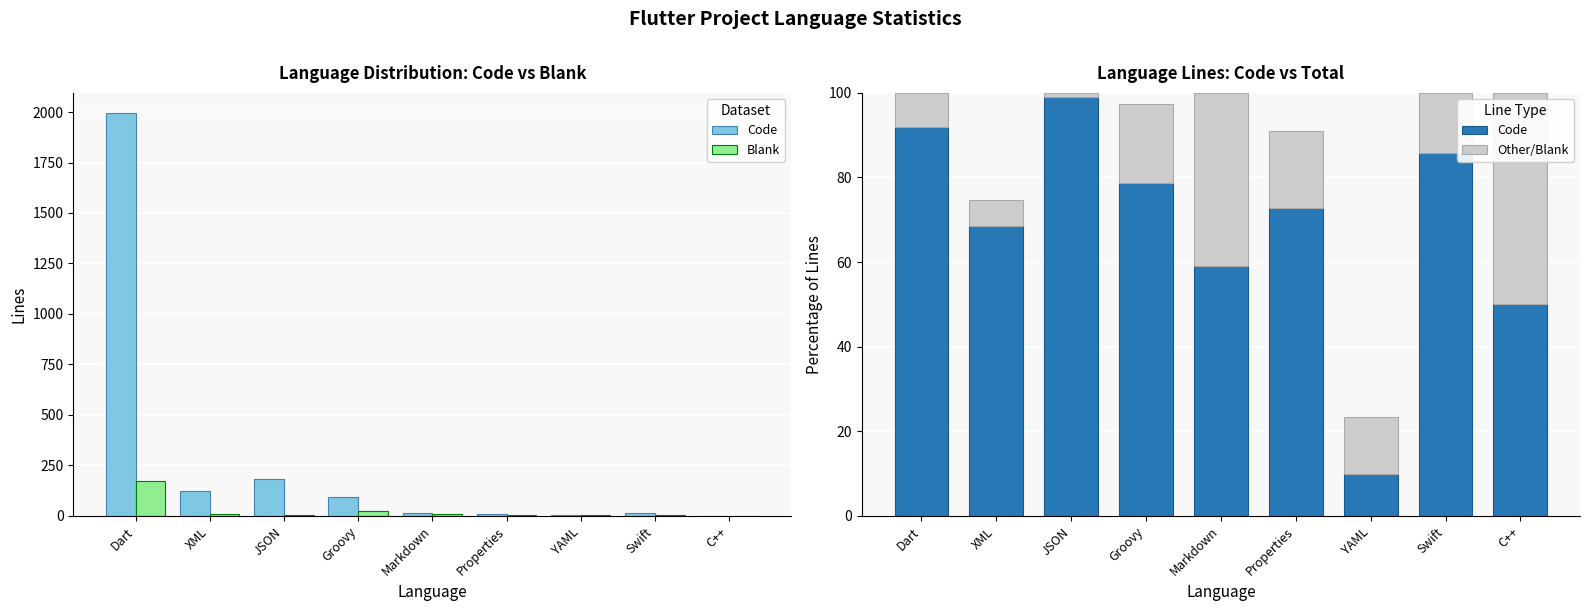

At which label does Blank reach its peak?

Dart